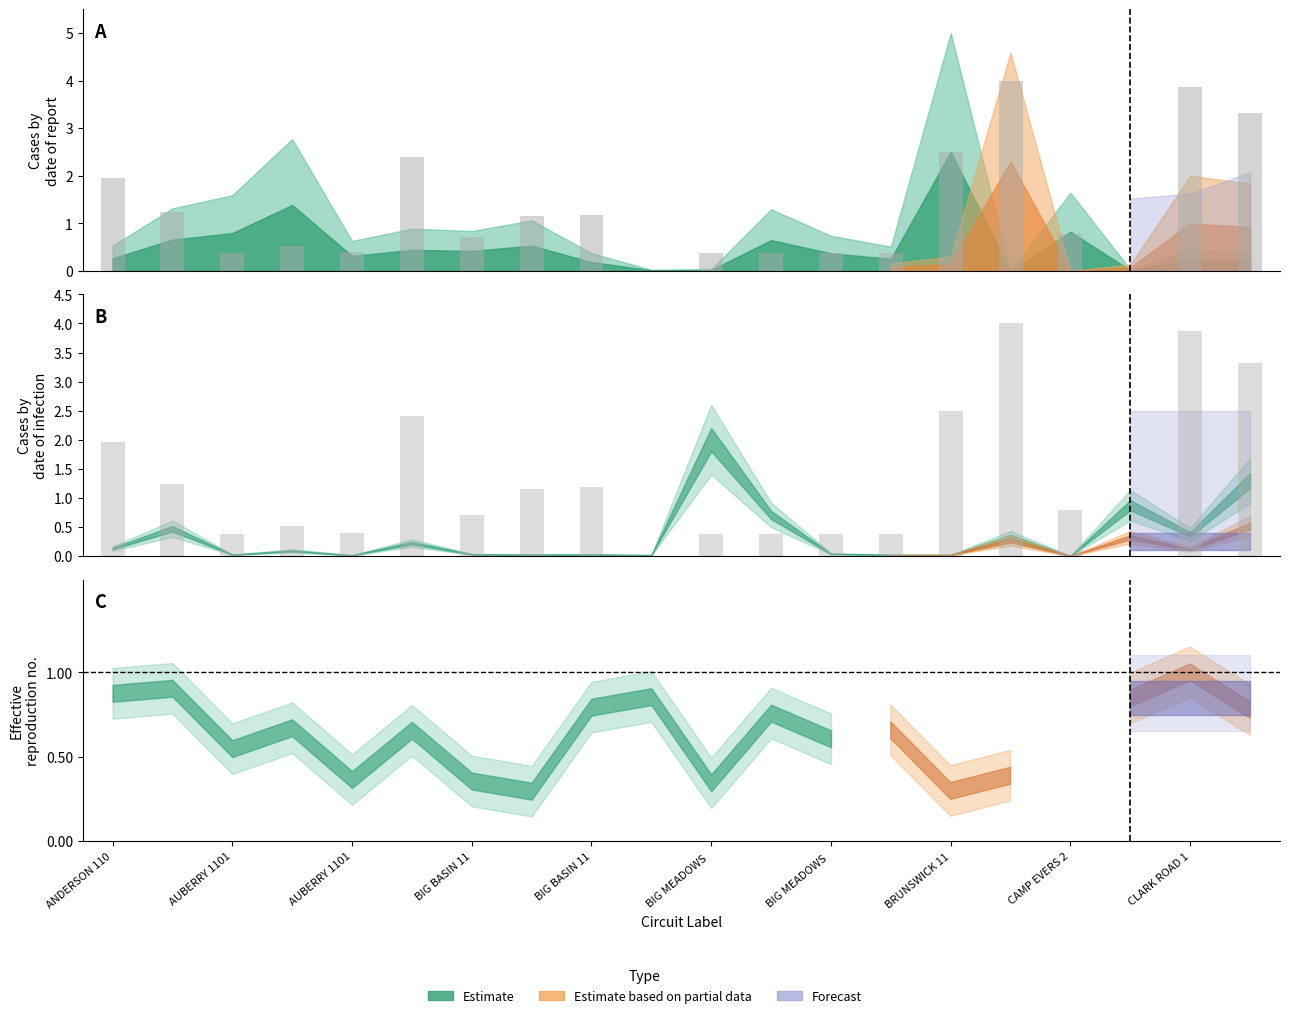

Reading left to right, extract all data points from this chart.

2.0	1.2	0.4	0.5	0.4	2.4	0.7	1.1	1.2	0.0	0.4	0.4	0.4	0.4	2.5	4.0	0.8	0.0	3.9	3.3